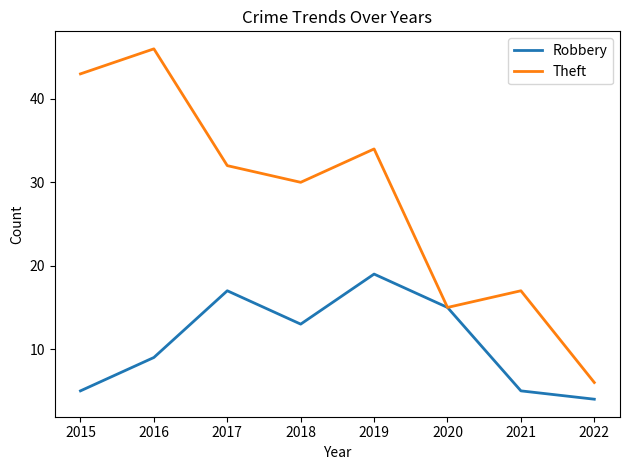

What is the difference between the Theft values at 2016 and 2017?

14